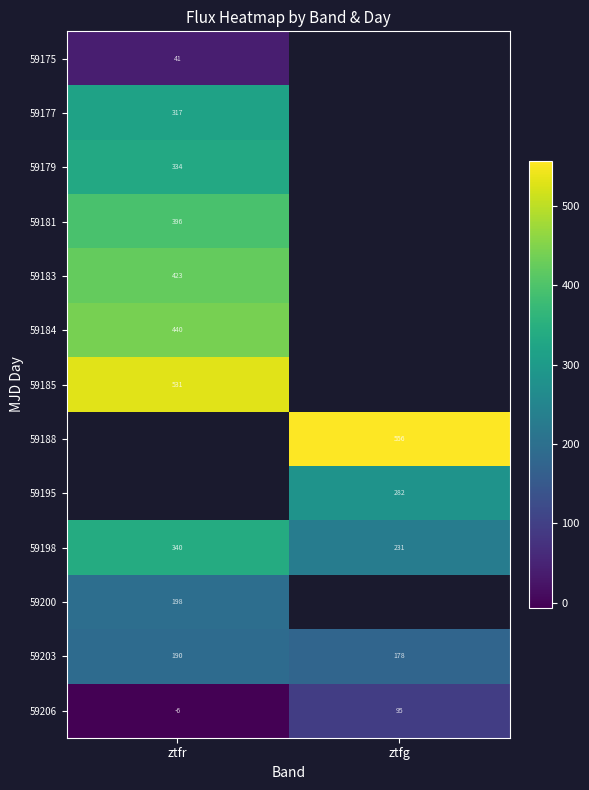

Is the value of 59177 at ztfr greater than the value of 59198 at ztfr?

No